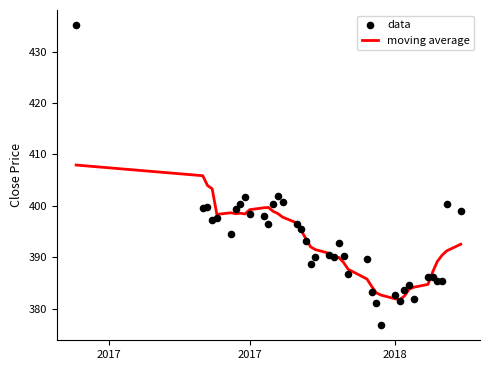

Which series contains the lowest Y value?

data